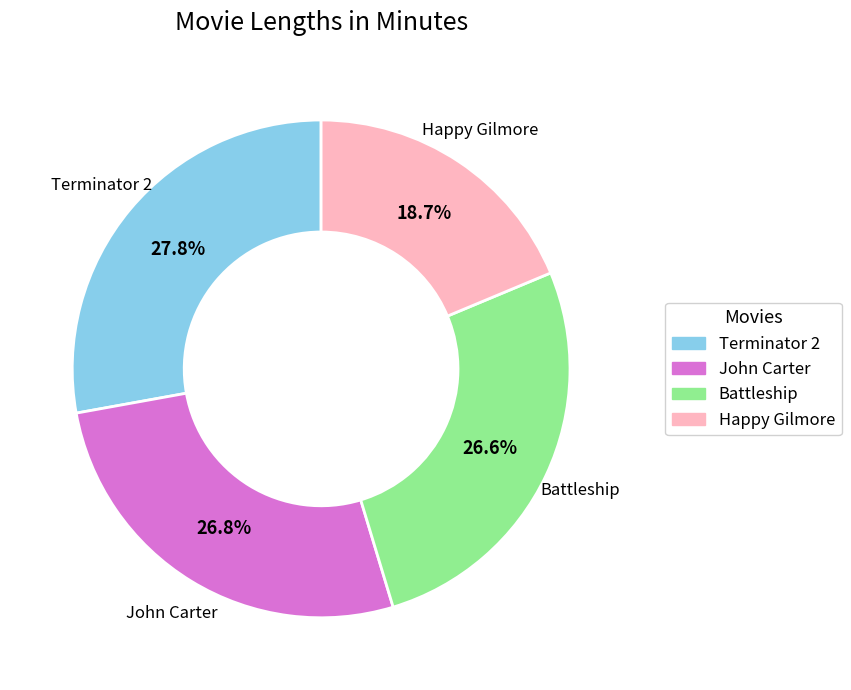

What percentage is the John Carter slice, to the nearest percent?

27%